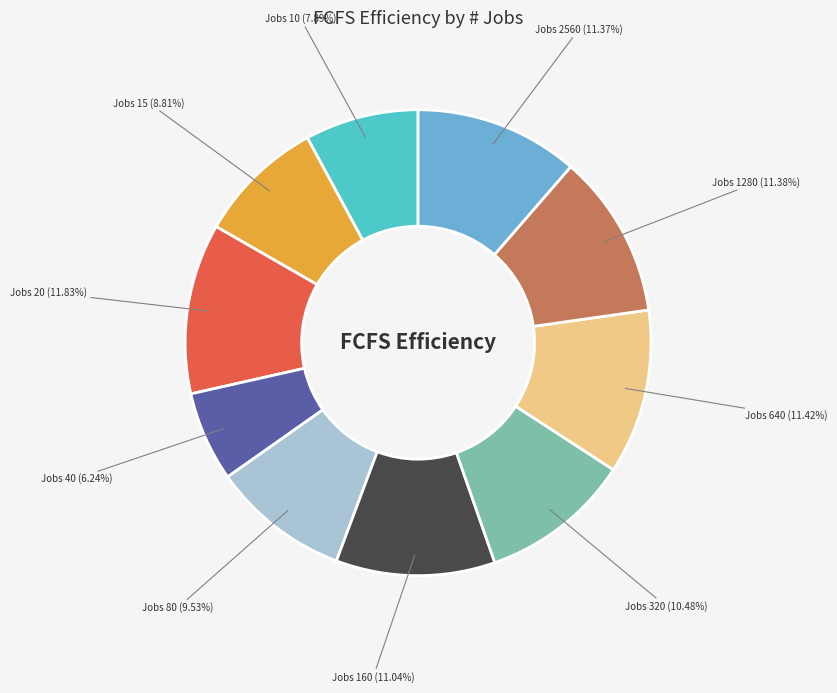

Is there any slice that represents more than half of the pie?

No